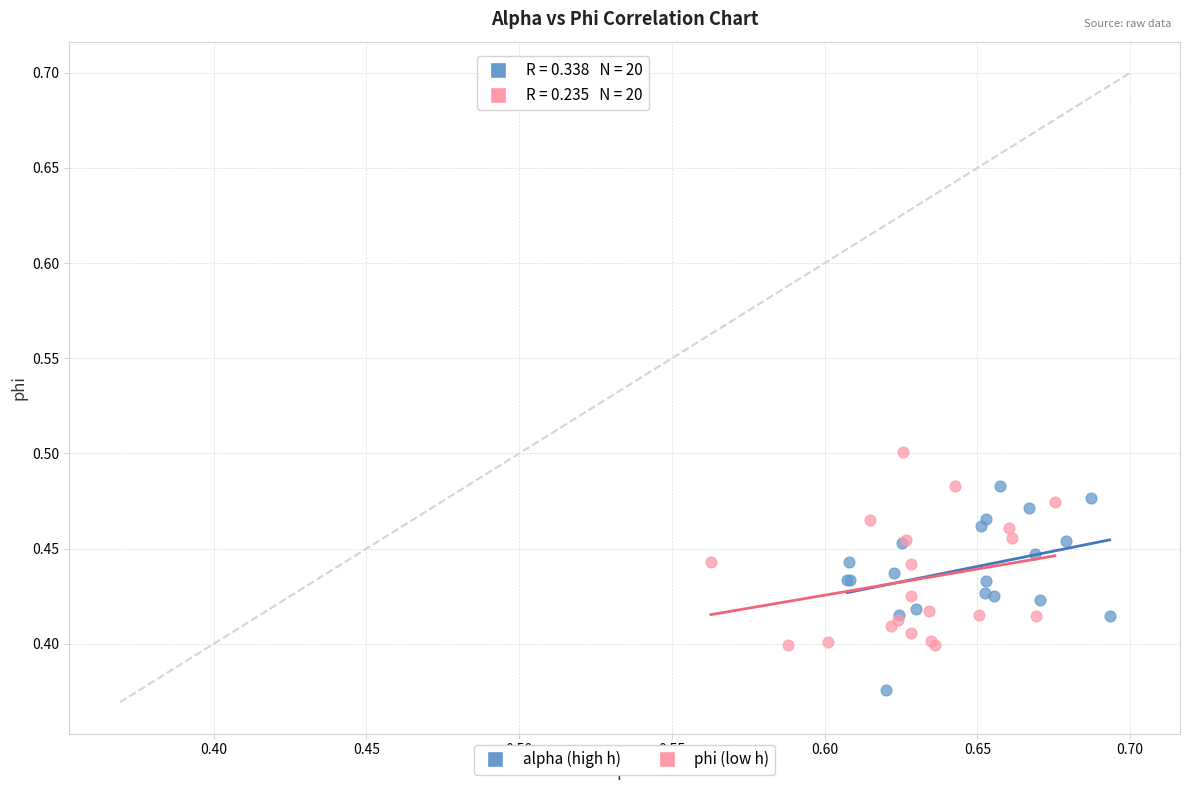

Which series contains the highest Y value?

phi (low h)